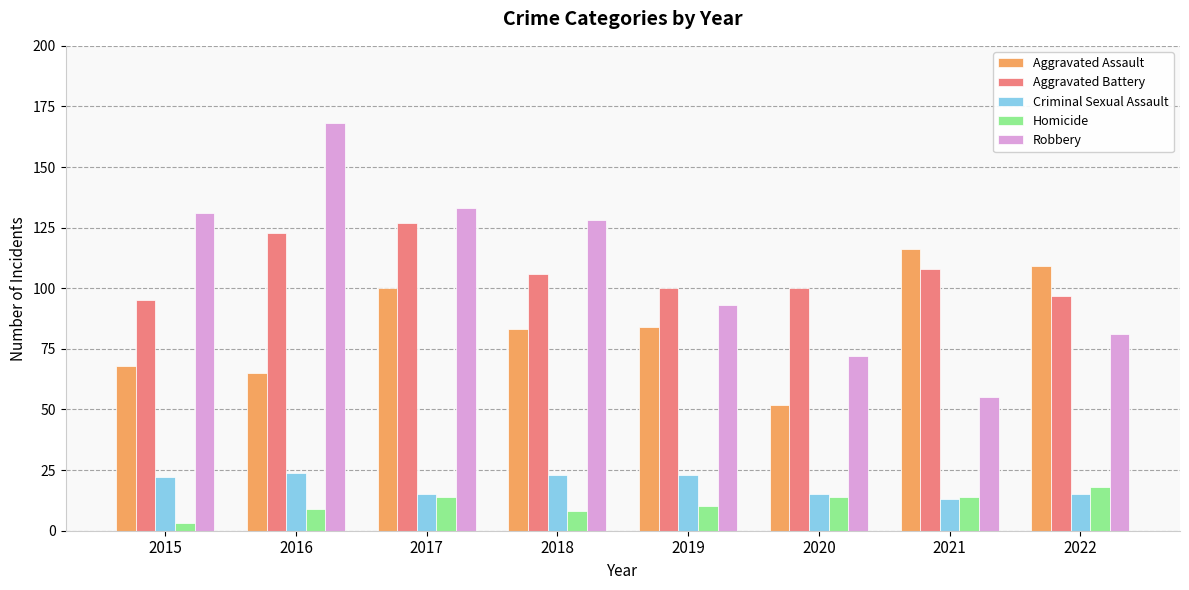

The Robbery series shows 70 at 2016. True or false?

False